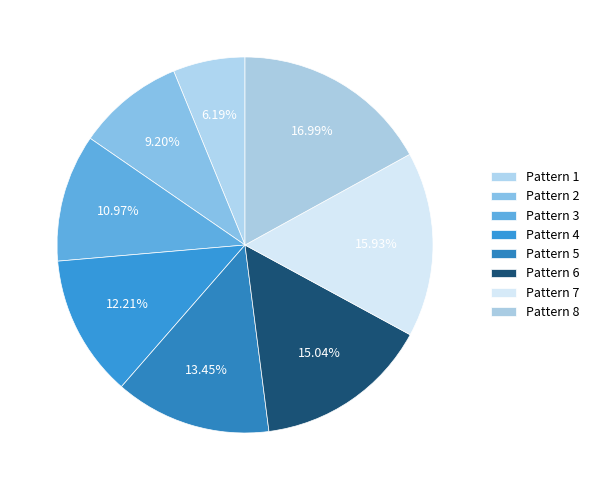

Count the number of slices in the pie.

8